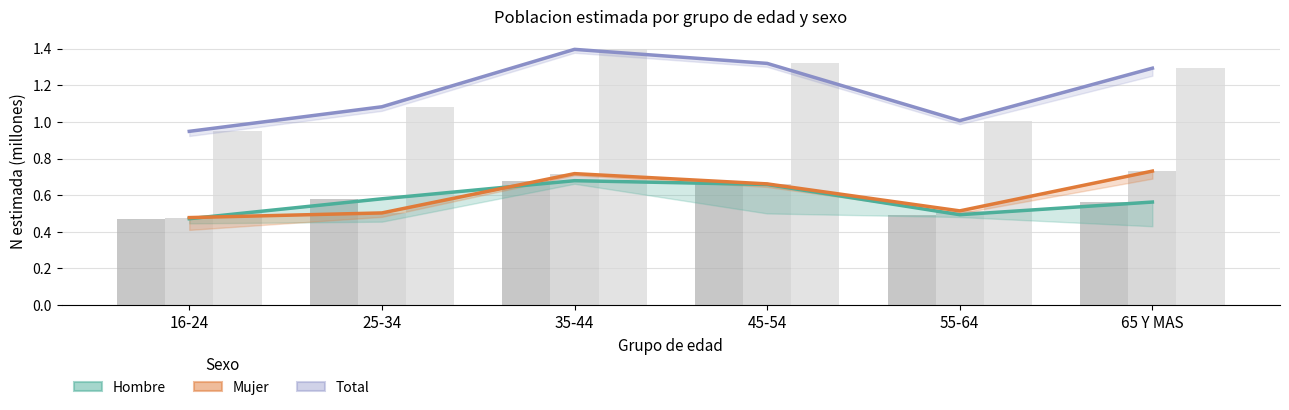

At which category does the chart reach its minimum across all series?

16-24